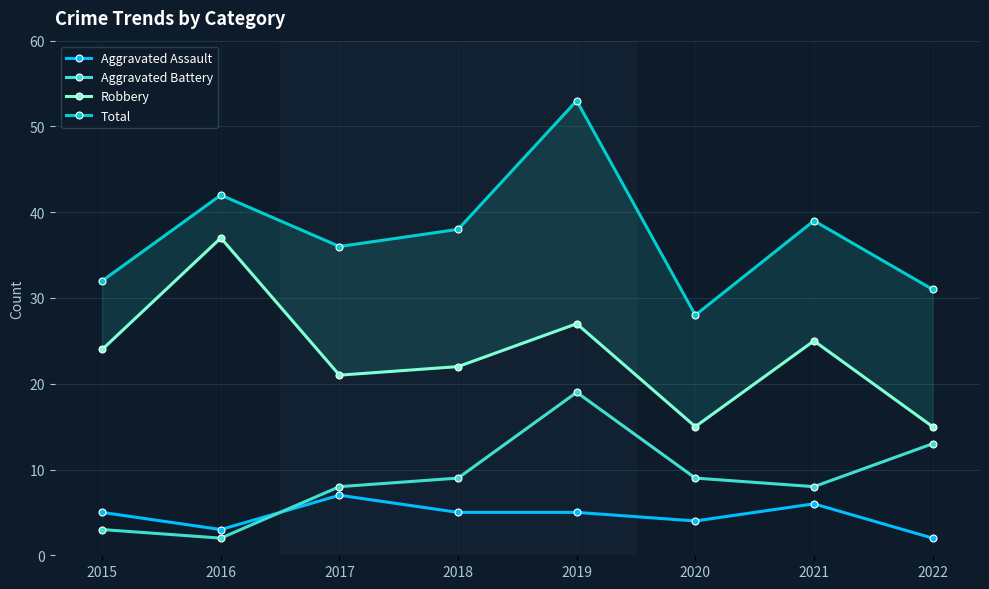

At how many categories does at least one series exceed 18?

8